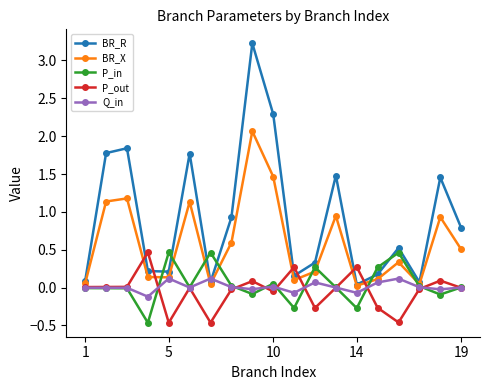

In BR_R, how many points are lower than both neighbors (excluding endpoints)?

5